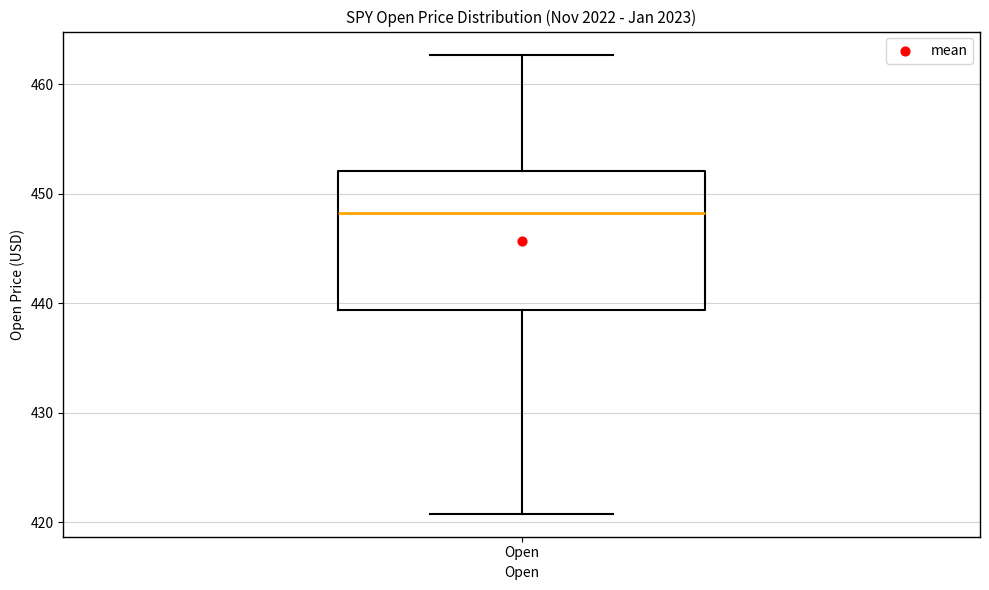

Read this box plot against the y-axis: the position of the median line, the range covered by the box, and the ends of both whiskers. The values are not printed on the chart, so give them approximately, as read against the axis.

median 448, box 439 to 452, whiskers 421 to 463